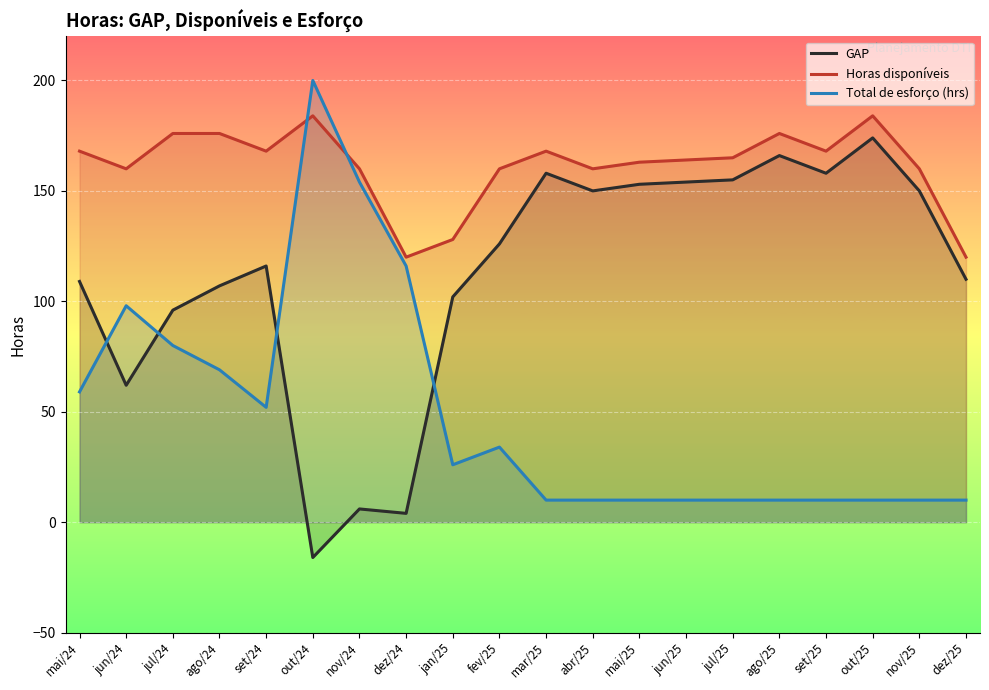

Is it true that Total de esforço (hrs) equals 32 at dez/24?

False